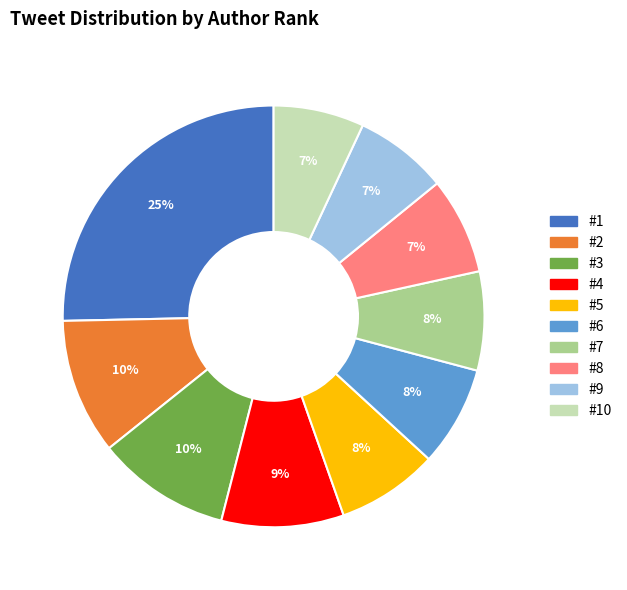

Approximately how many times larger is the value at #10 compared to #3?

0.7